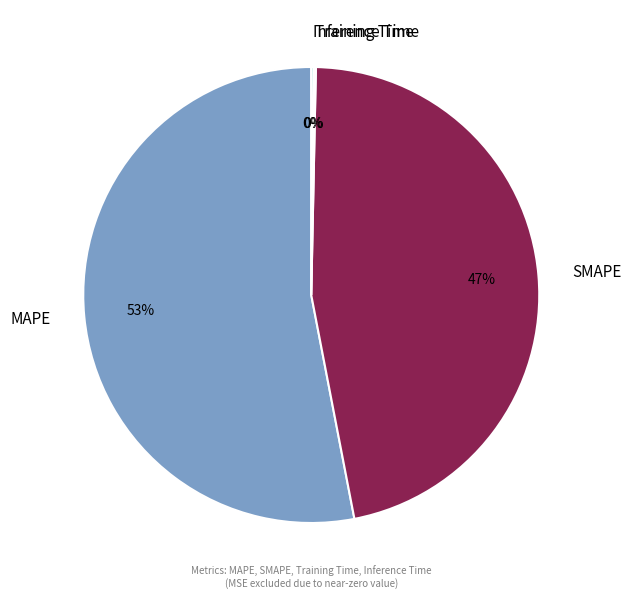

Which slice is the largest?

MAPE